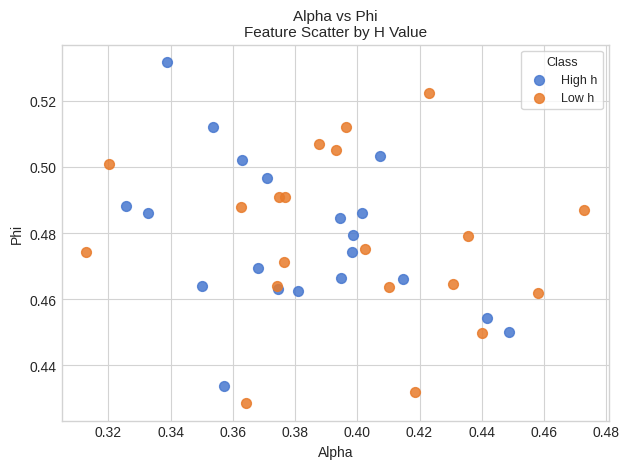

Which series reaches the maximum Y coordinate?

High h